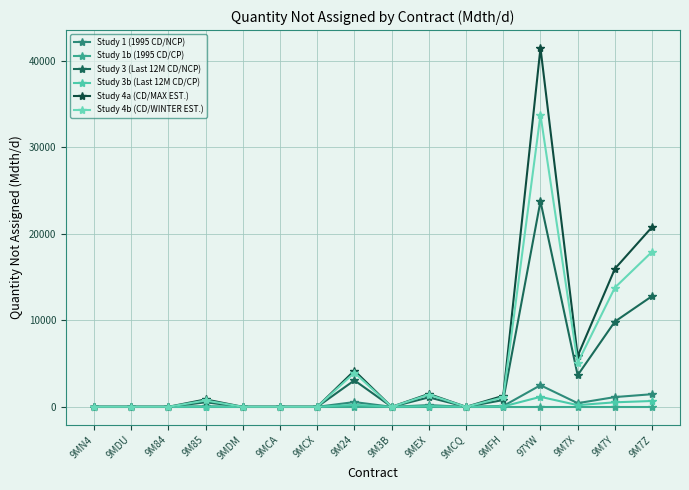

How many interior local valleys does the Study 1 (1995 CD/NCP) series have?

3